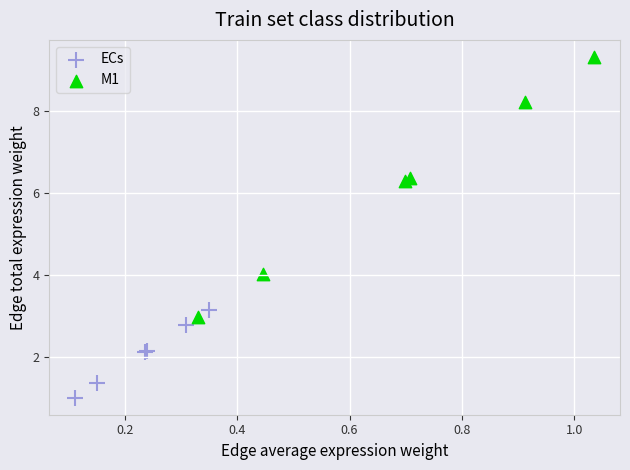

Which series contains the lowest Y value?

ECs